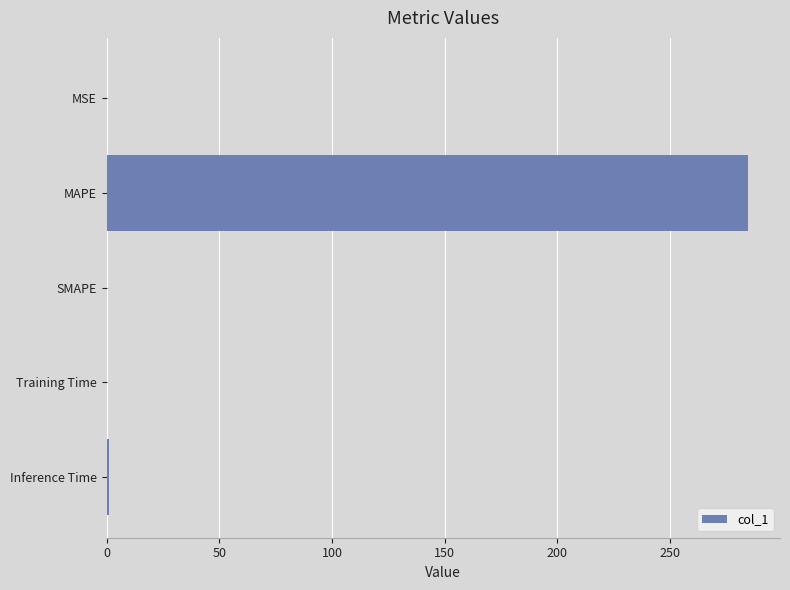

What is the sum of all values?

285.7